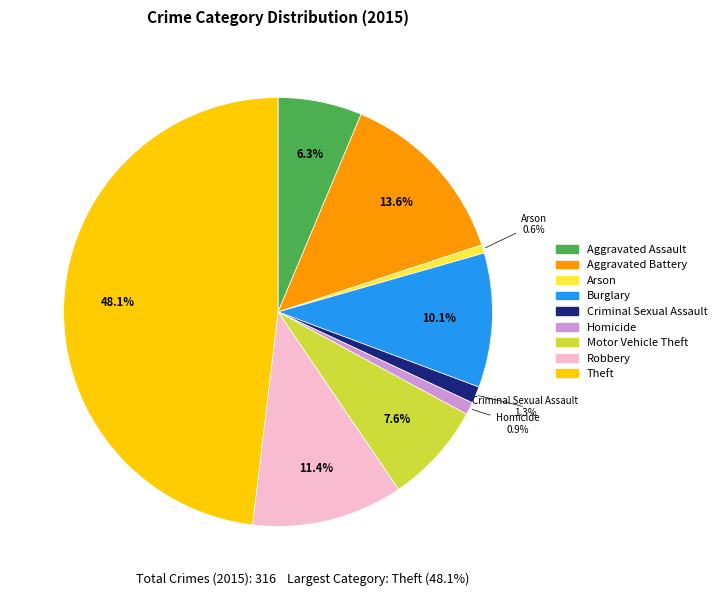

Which slice is the largest?

Theft